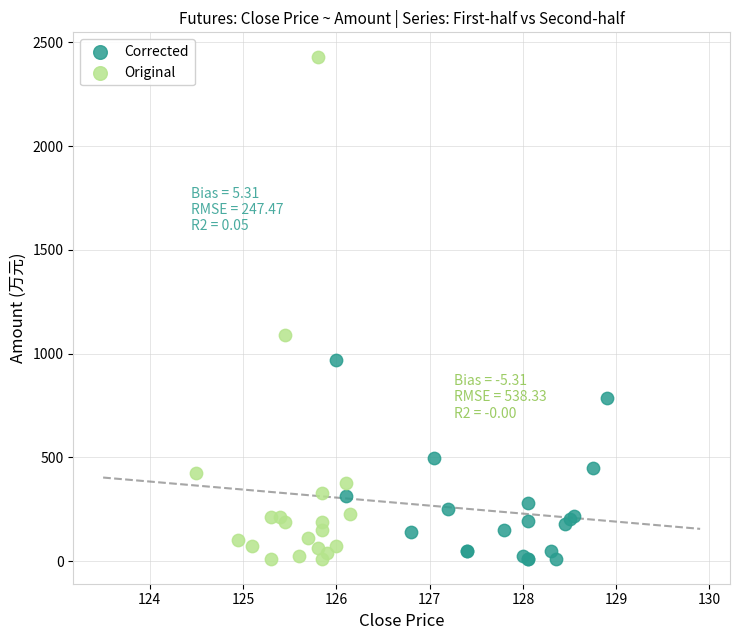

What are all the series names shown in the legend?

Corrected, Original